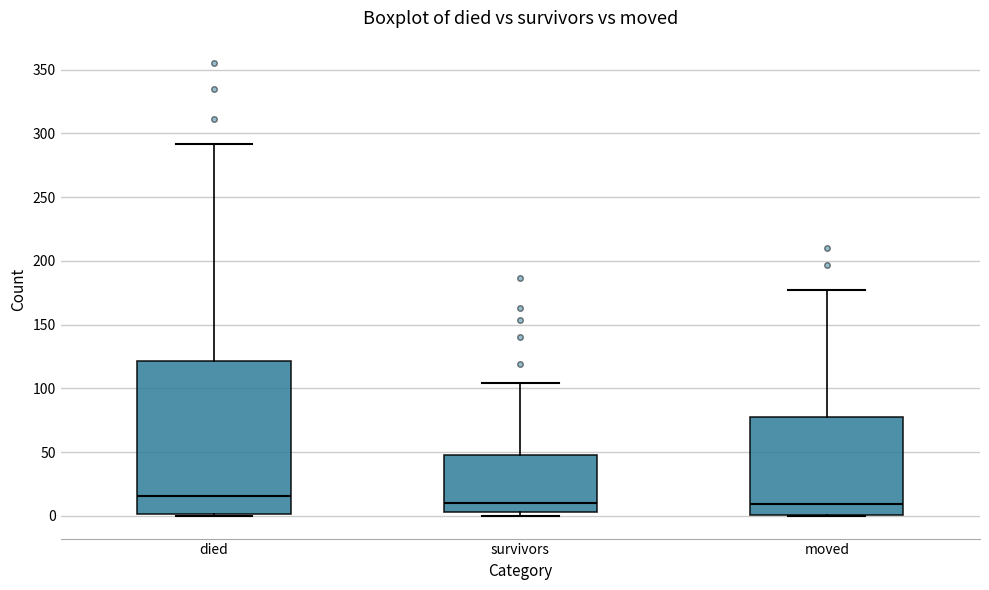

Which box's median line is the highest?

died